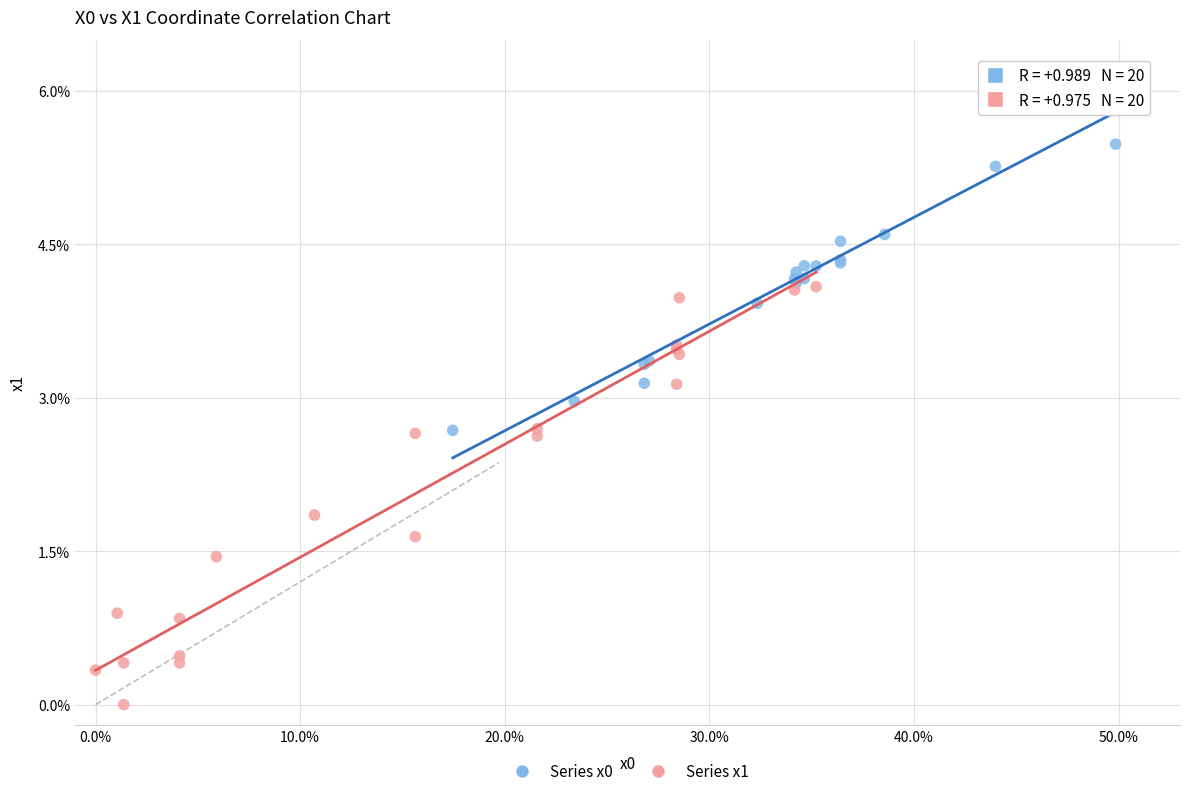

Which series has the widest spread of Y values?

Series x1